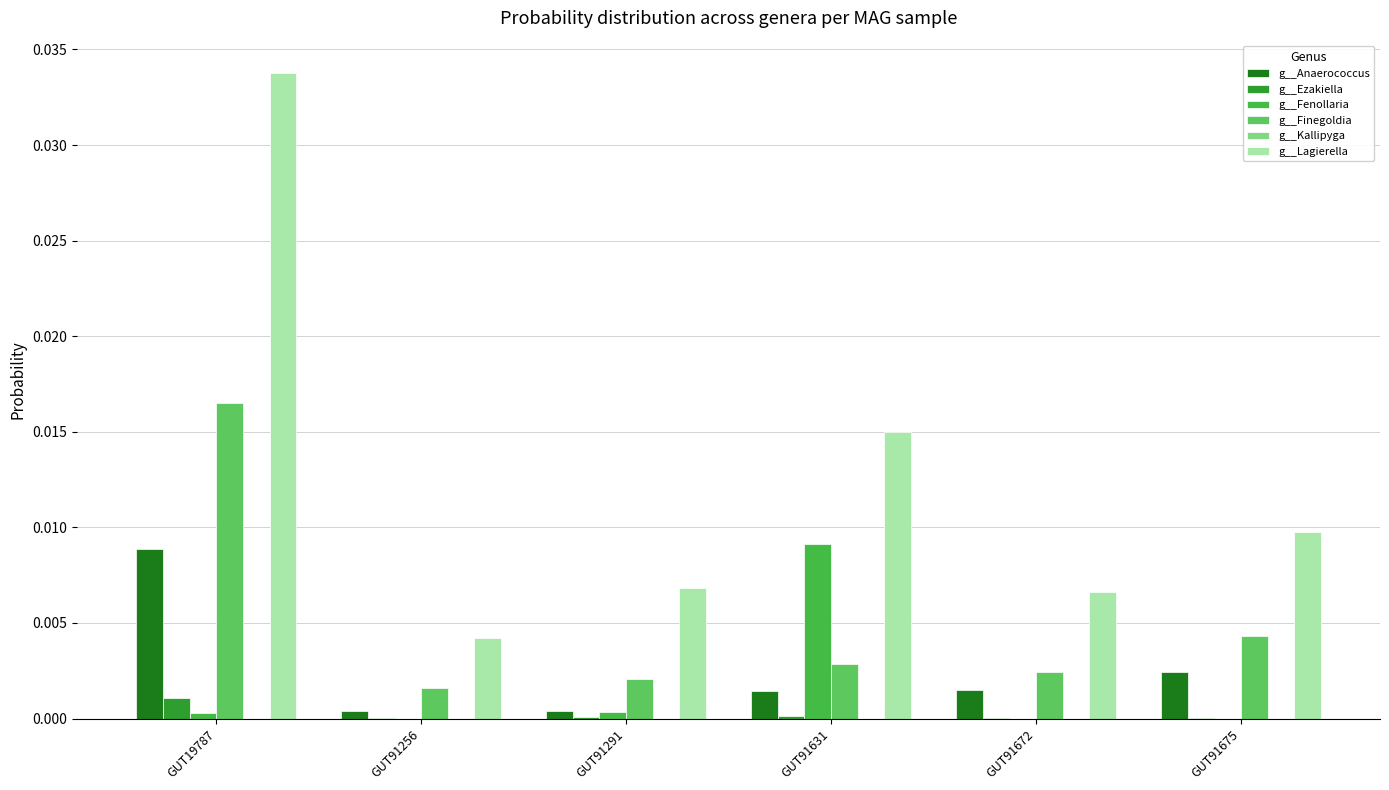

How many distinct data groups are displayed?

6